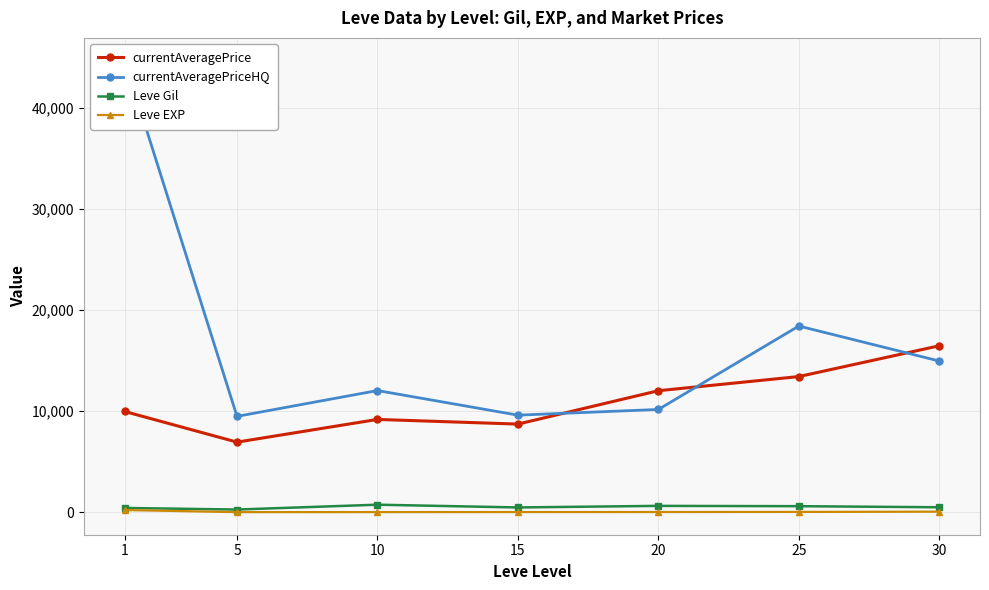

Where is currentAveragePriceHQ nearest to the value 27076?

25